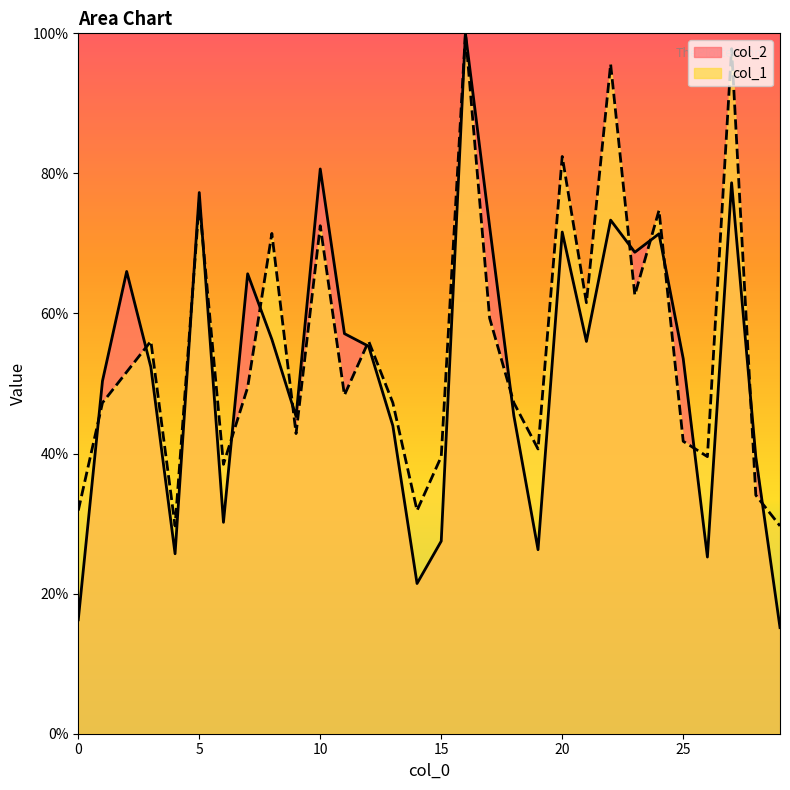

At 26, list the series in order from smallest to largest.

col_2, col_1